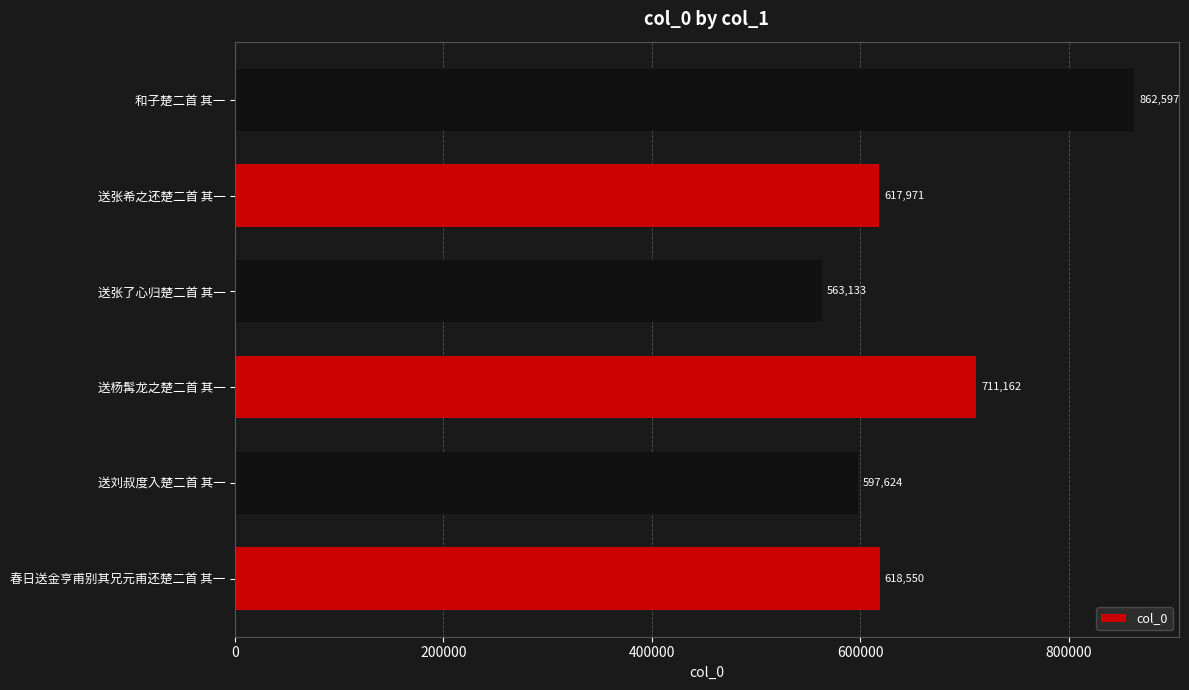

True or false: the data shows 1269900 at 和子楚二首 其一.

False